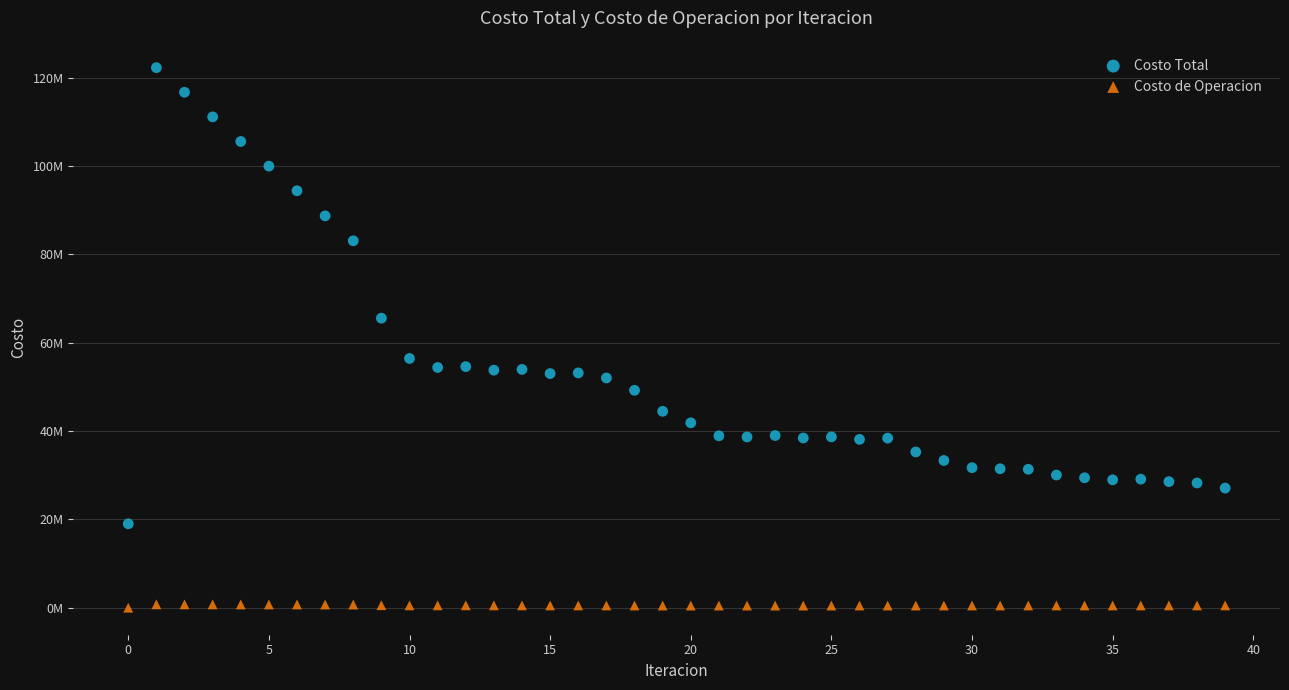

Which series has the widest spread of Y values?

Costo Total